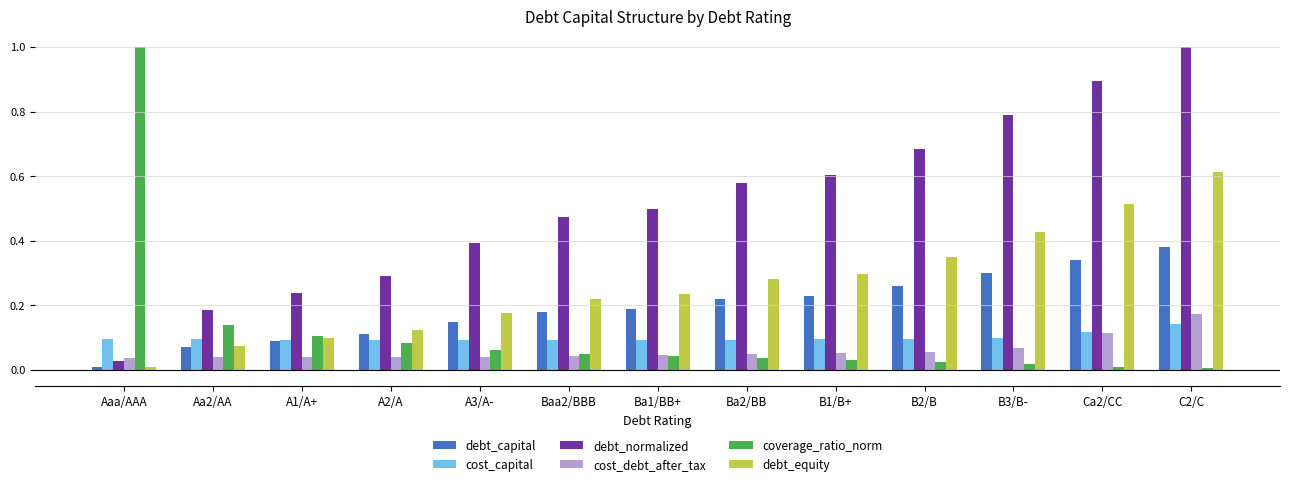

True or false: cost_capital has a value of 0.0 at B3/B-.

False